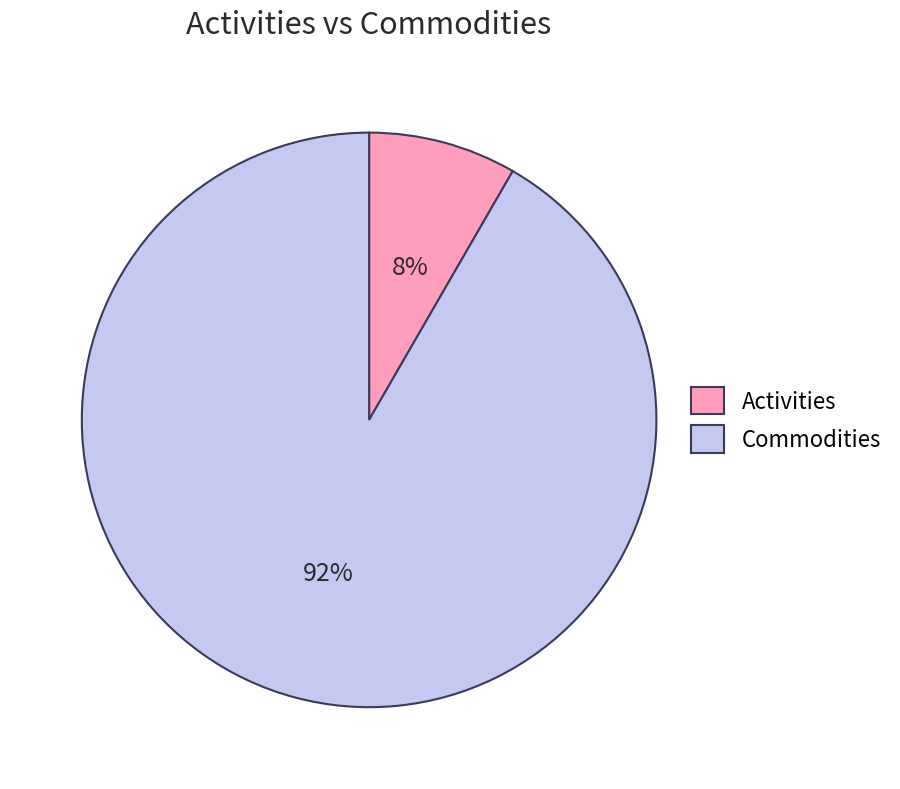

How many slices are in this pie chart?

2